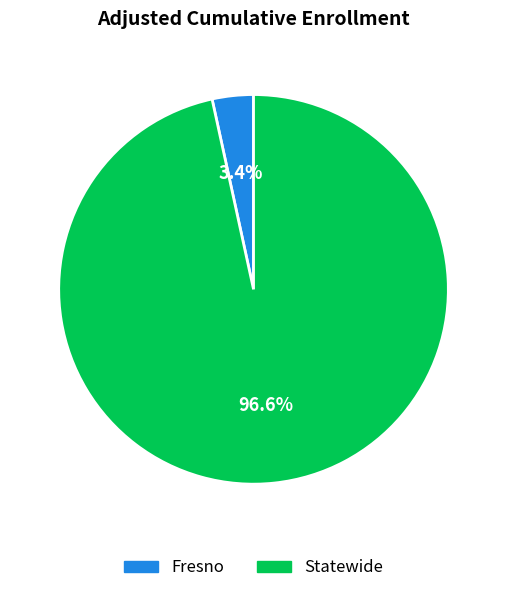

Is Fresno the majority of the pie?

No